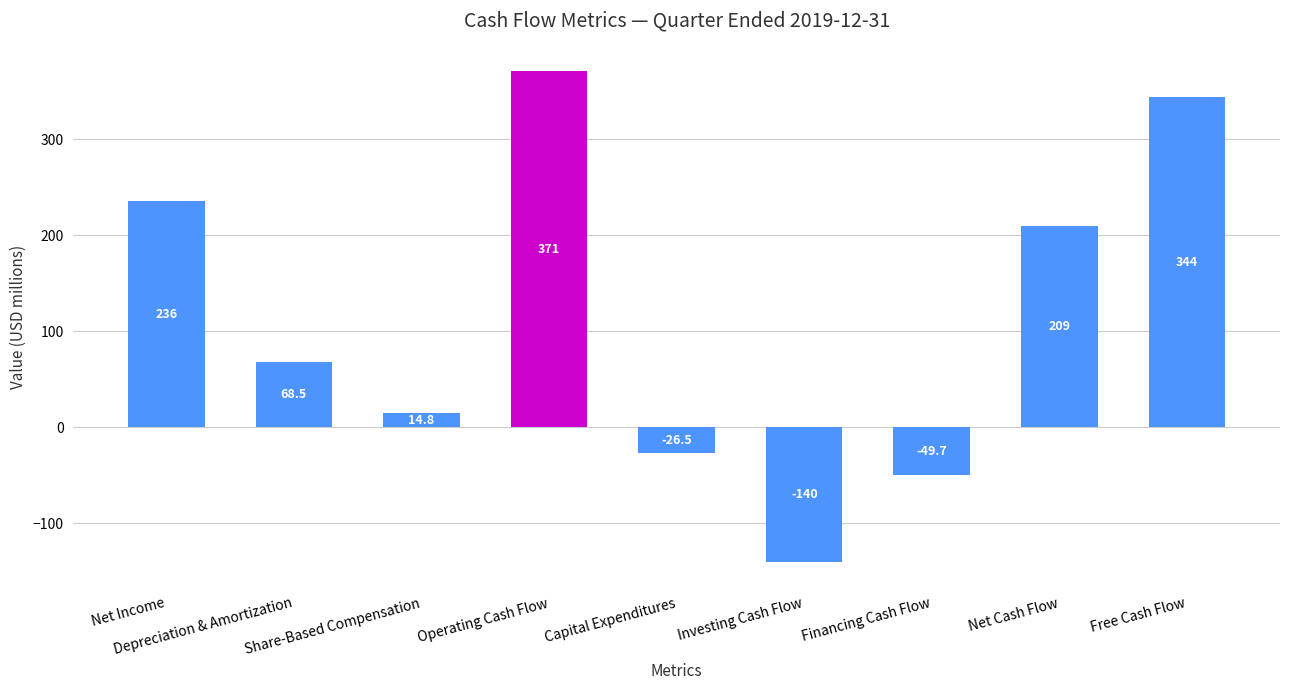

What is the value of the 8th bar from the left?

209.4